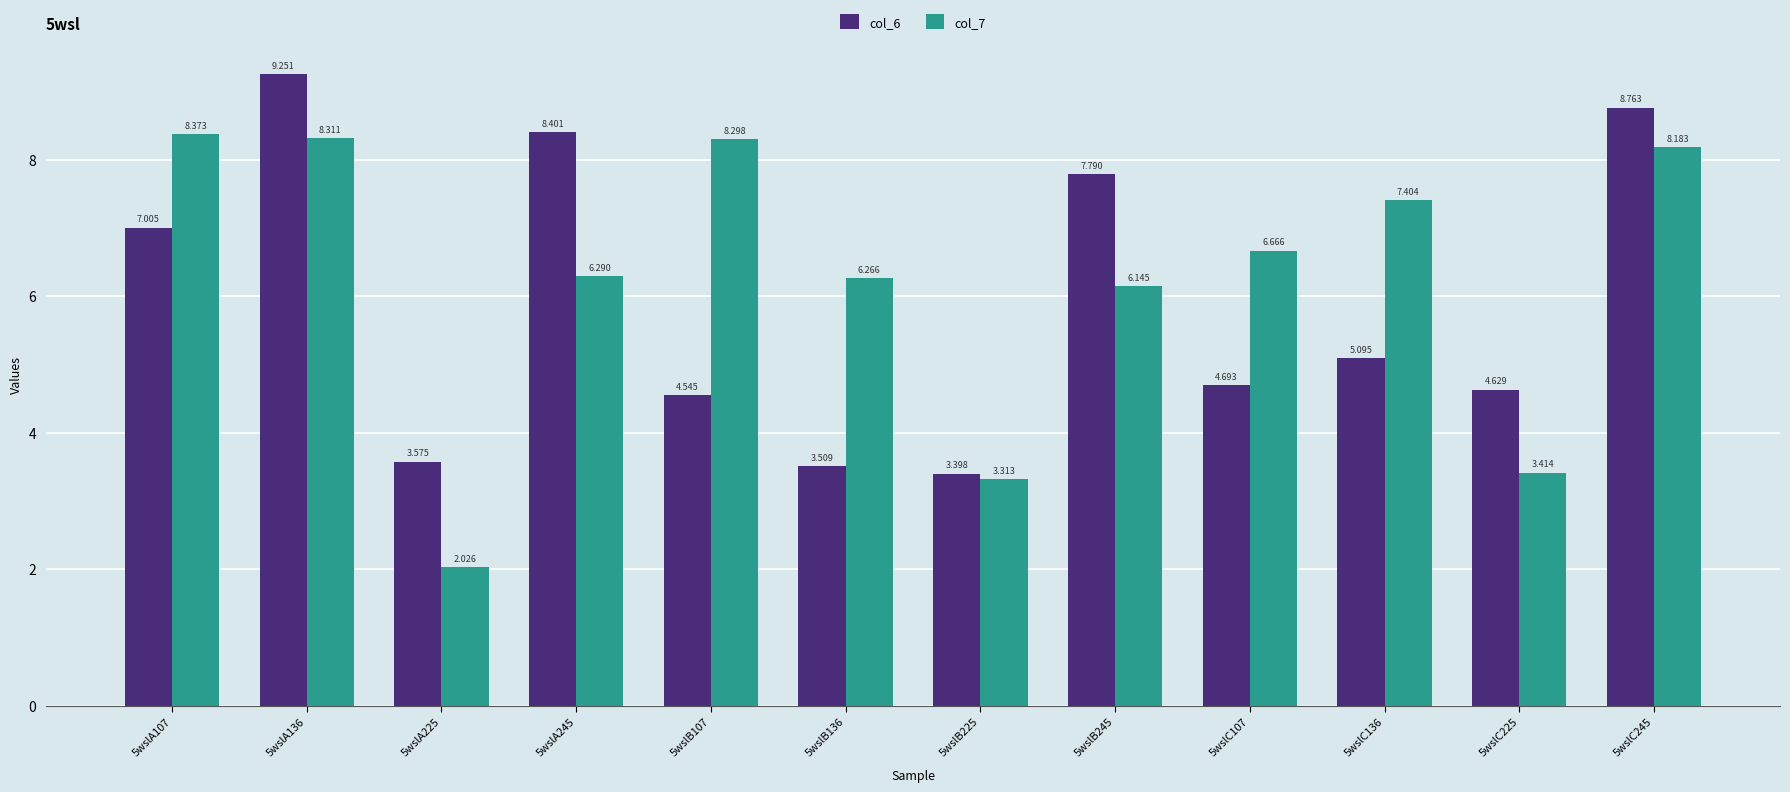

The col_7 series shows 3.3 at 5wslB225. True or false?

True